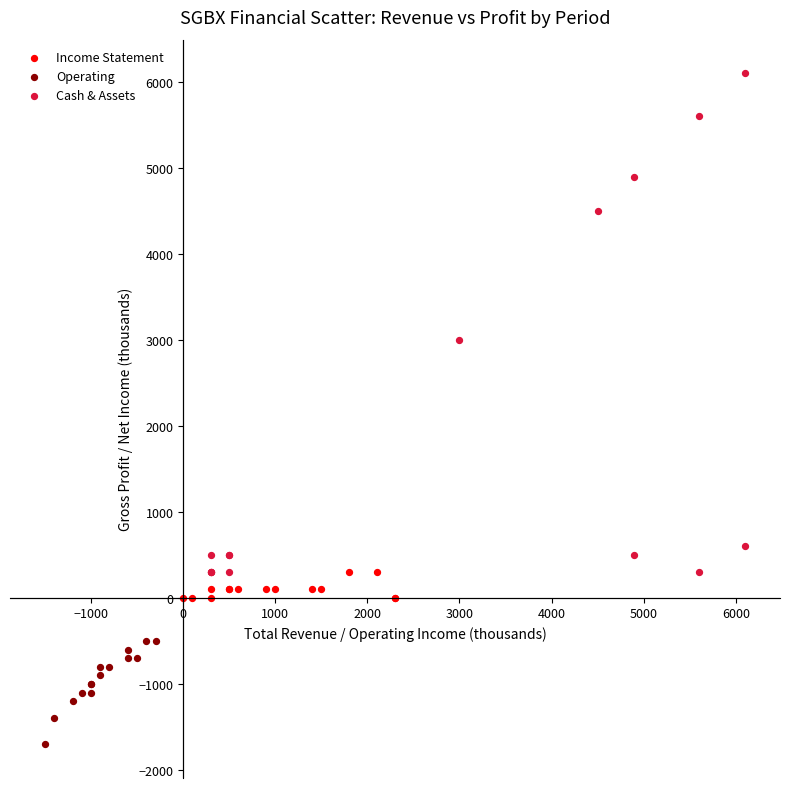

Which series has the widest spread of Y values?

Cash & Assets